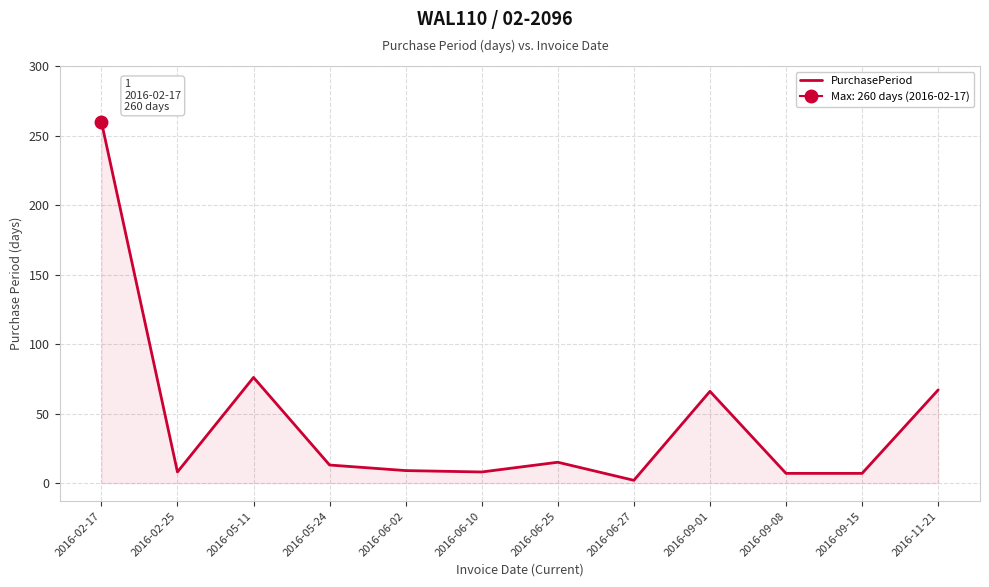

What is the change in value from 2016-06-27 to 2016-11-21?

+65